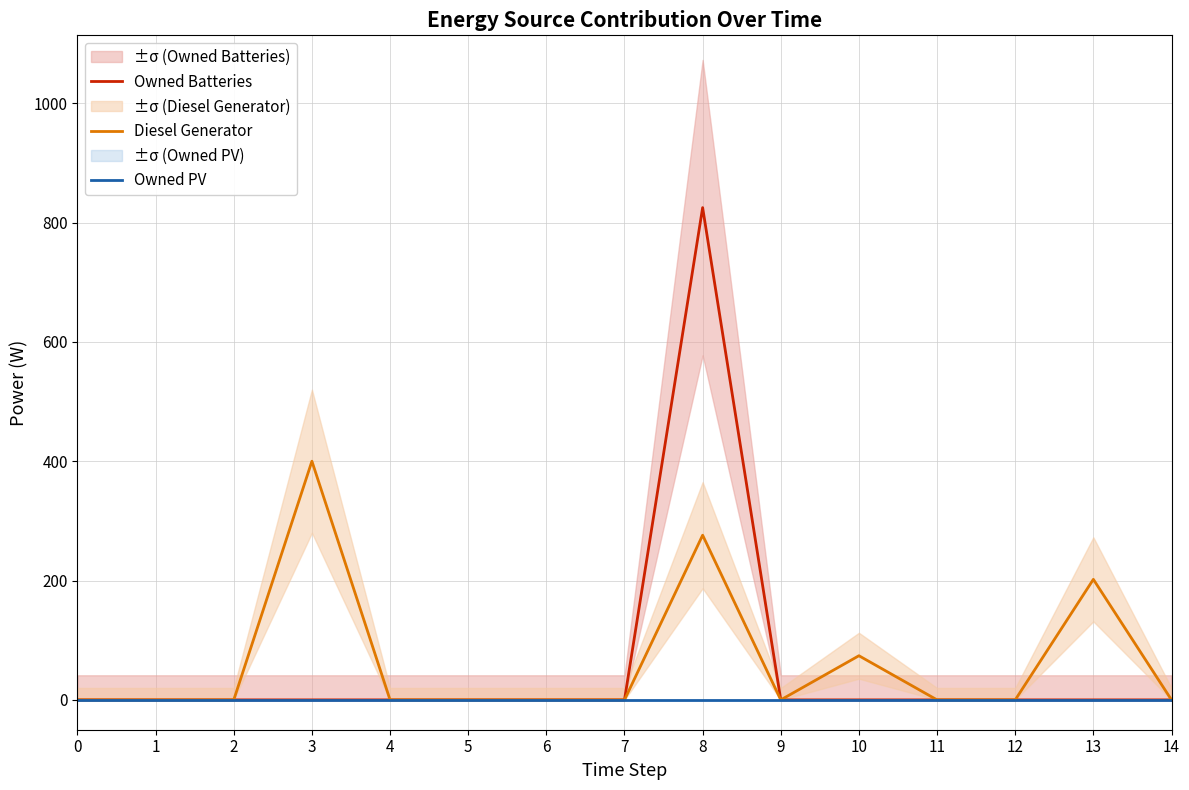

True or false: Owned PV and Owned Batteries intersect in this chart.

False